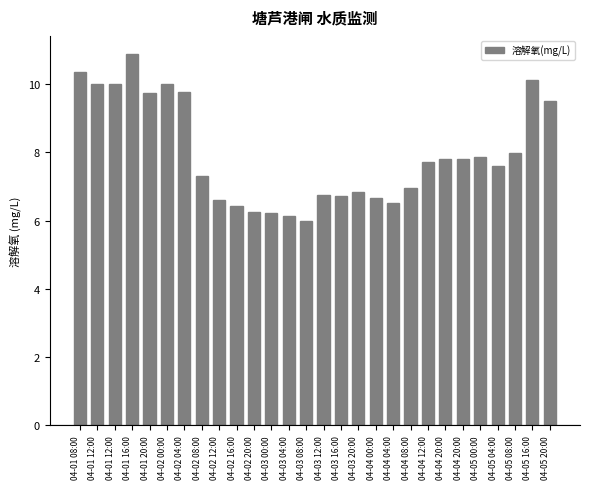

At which category does the chart reach its peak across all series?

04-01 16:00